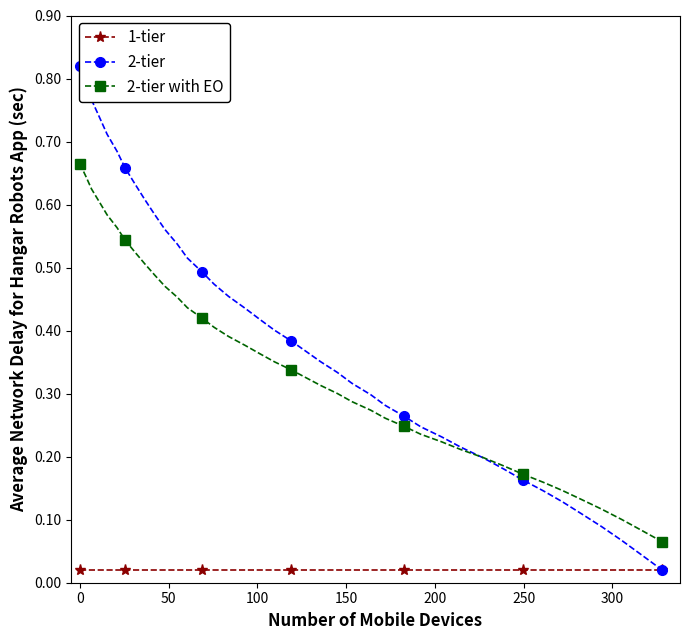

True or false: 1-tier and 2-tier with EO cross at least once.

False